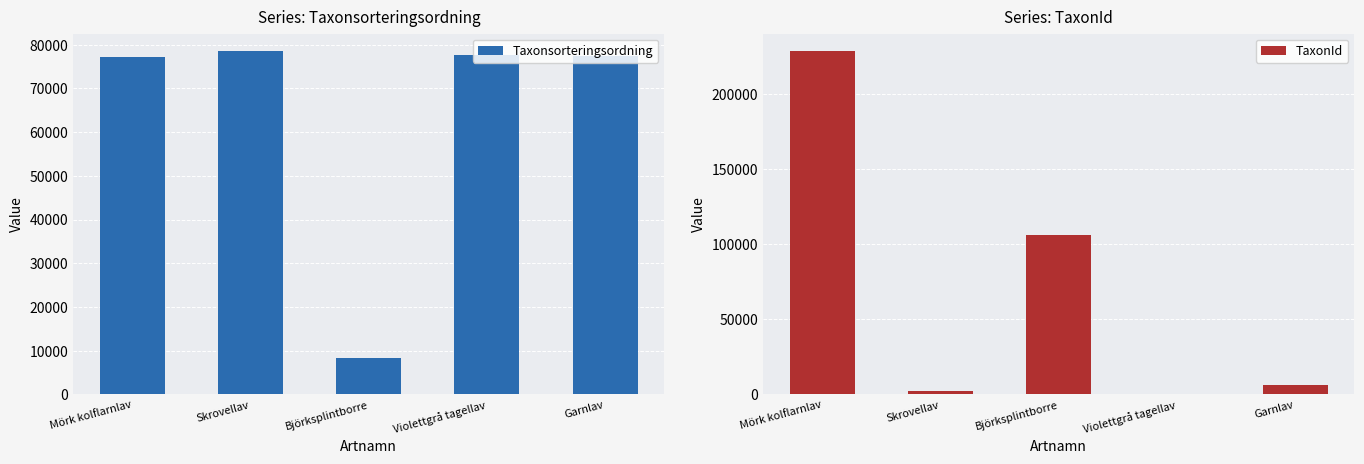

What is the label of the 3rd bar from the right?

Björksplintborre